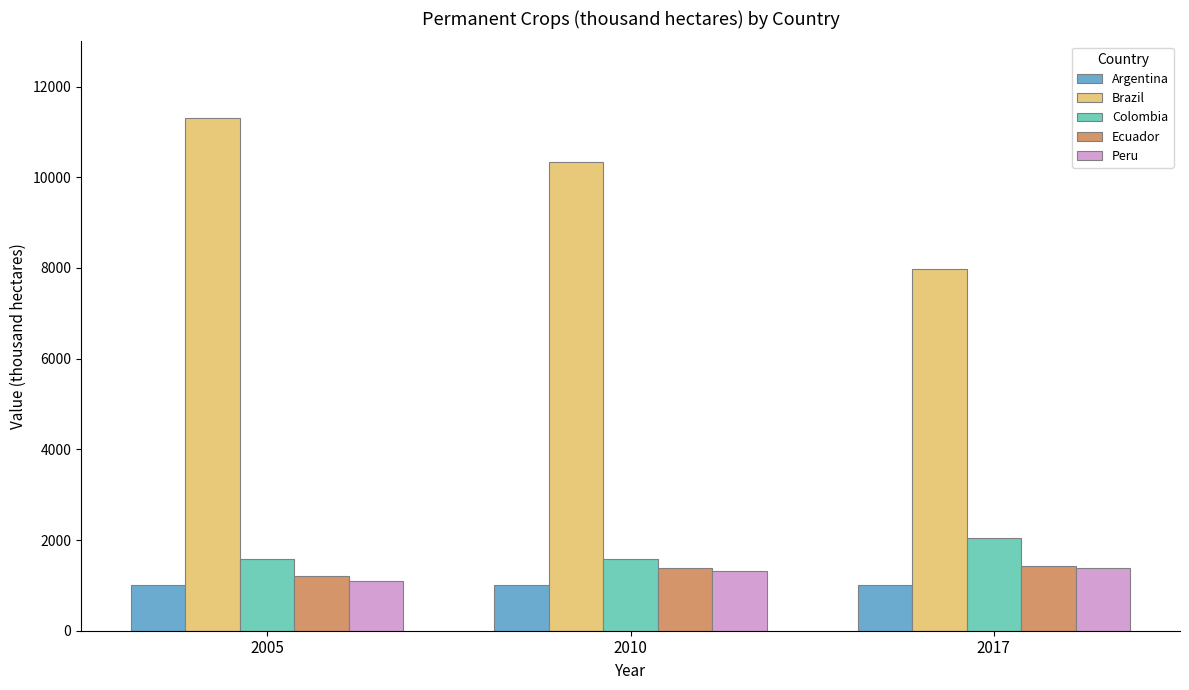

How many data points in Colombia are less than 1590?

1